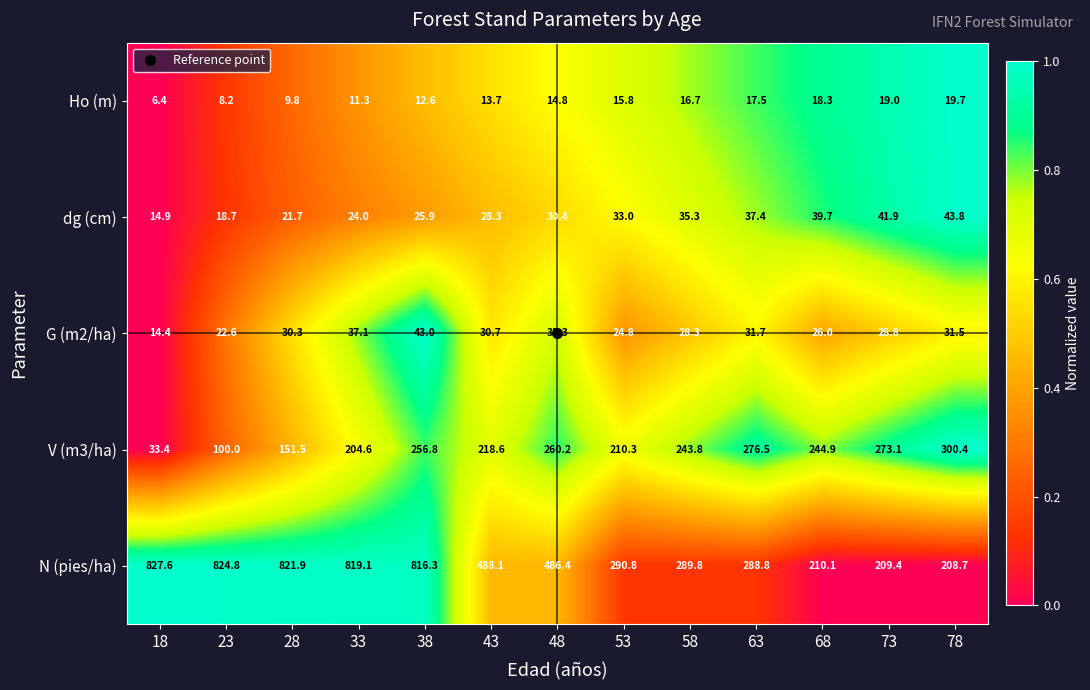

Is it true that Ho (m) equals 8.2 at 23?

True